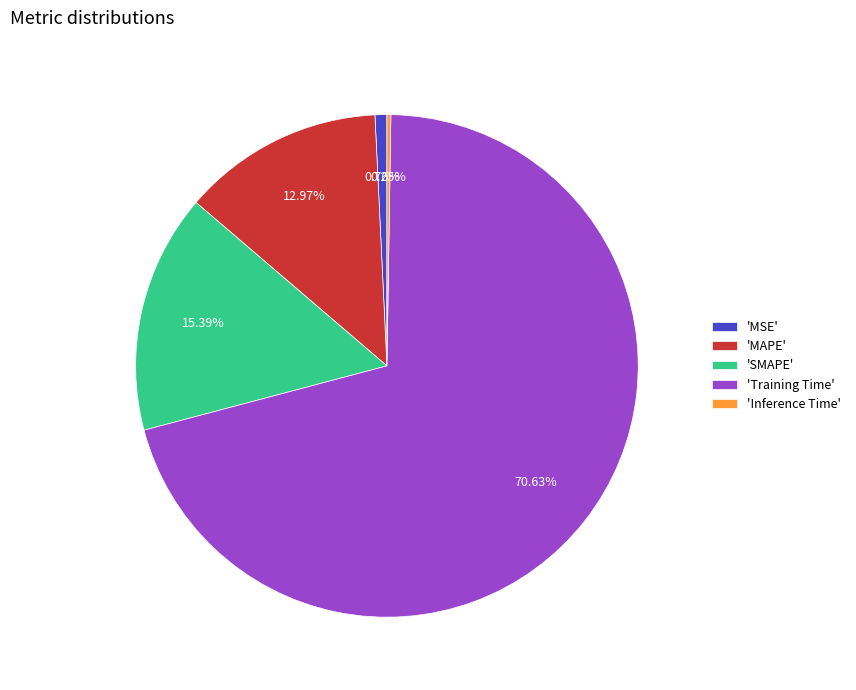

Combined, do 'MSE' and 'Training Time' account for over 50%?

Yes